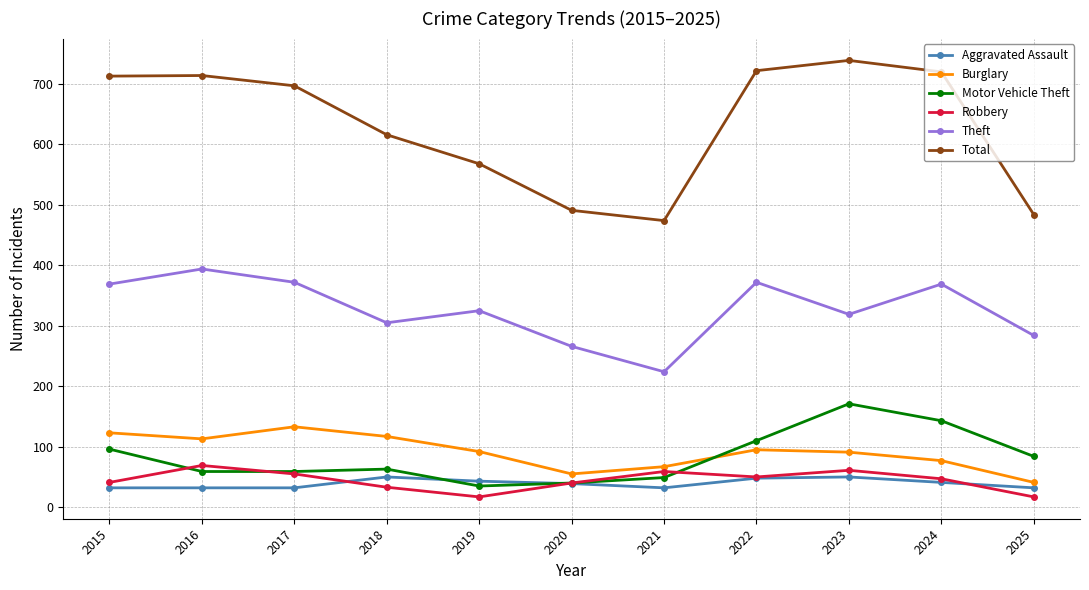

At which category does Total reach its first local valley?

2021